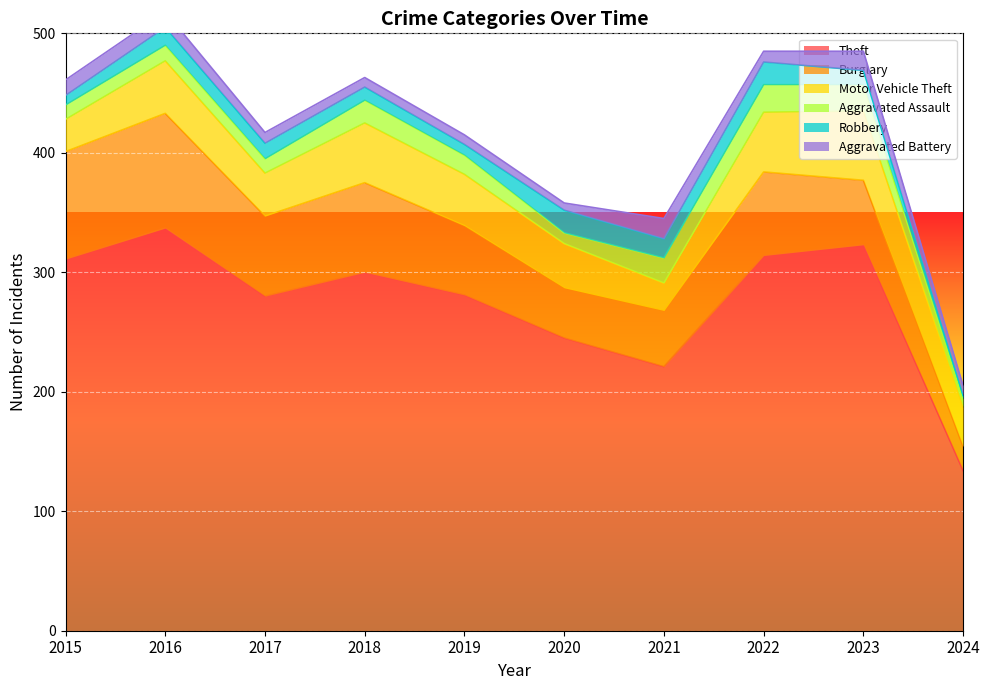

True or false: Burglary and Aggravated Battery cross at least once.

False